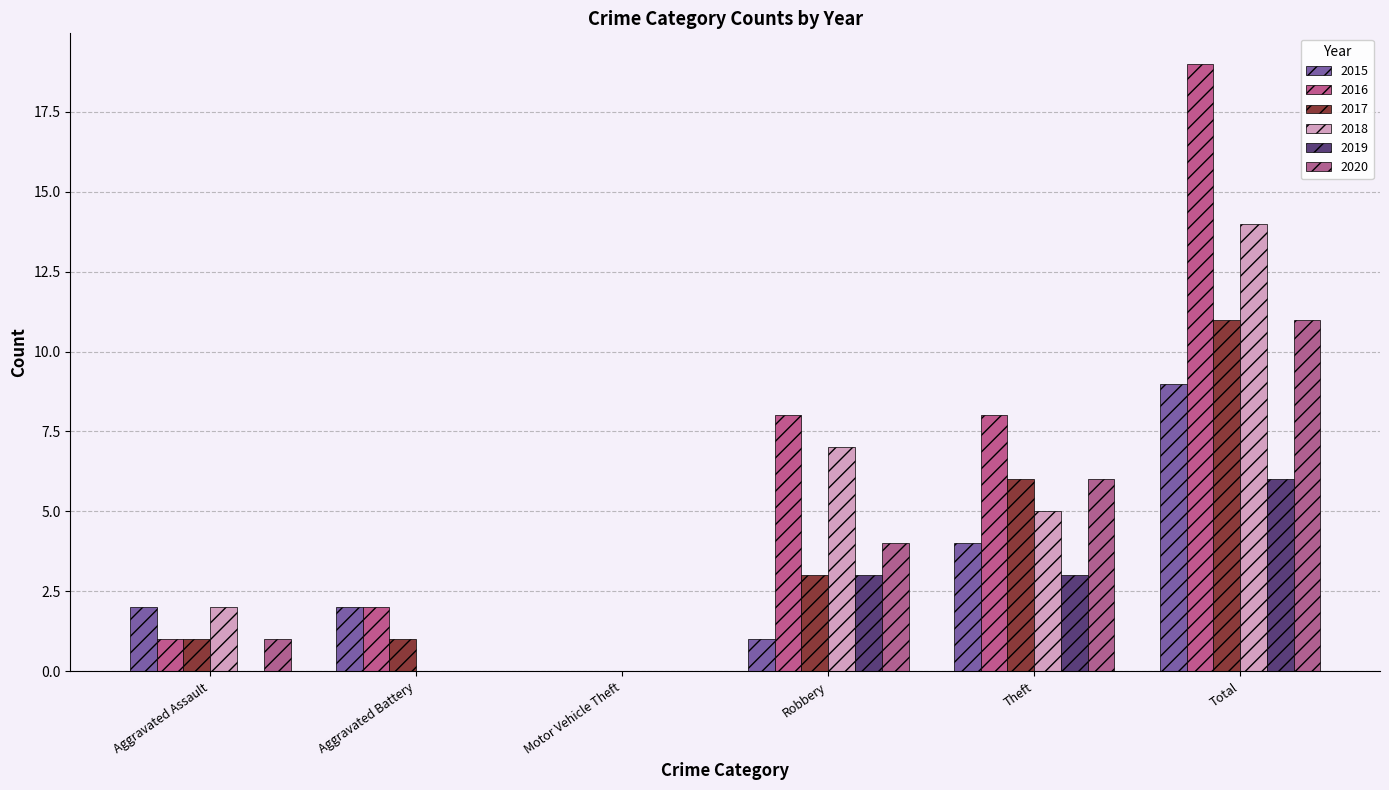

Reading left to right, extract all data points from this chart.

2015: 2	2	0	1	4	9
2016: 1	2	0	8	8	19
2017: 1	1	0	3	6	11
2018: 2	0	0	7	5	14
2019: 0	0	0	3	3	6
2020: 1	0	0	4	6	11